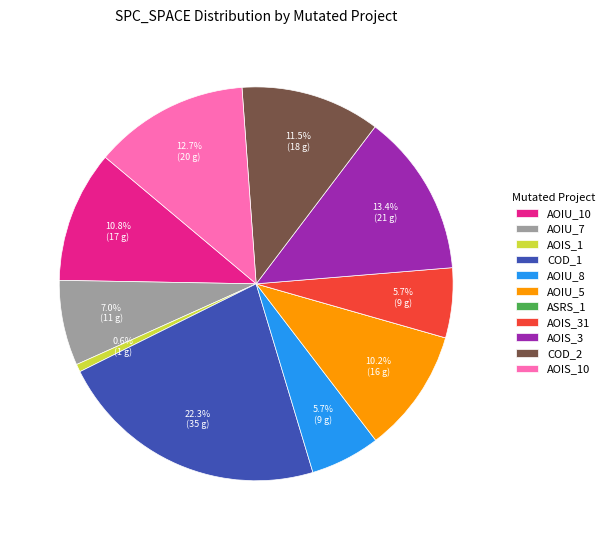

Which category has the biggest portion of the pie?

COD_1